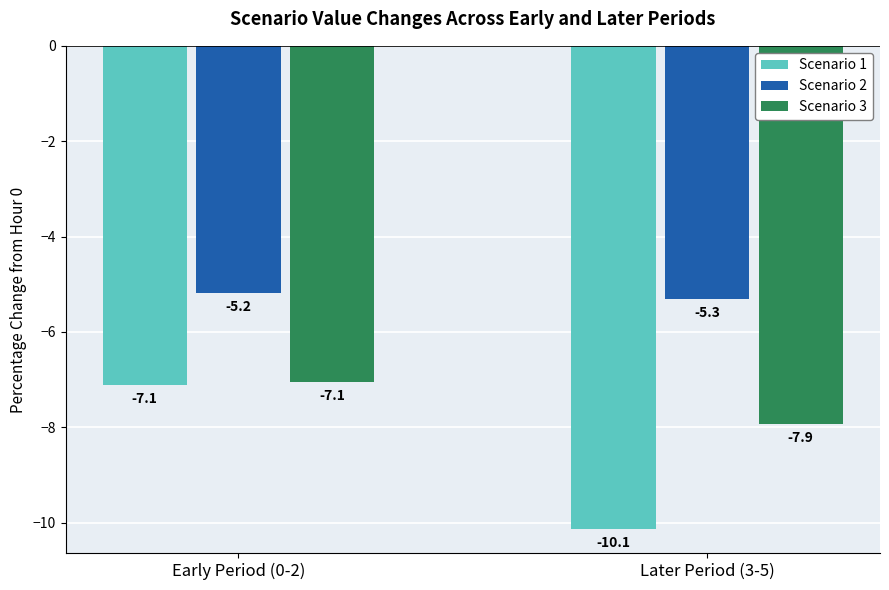

What is the difference between the maximum and minimum values in the Scenario 3 series?

0.9